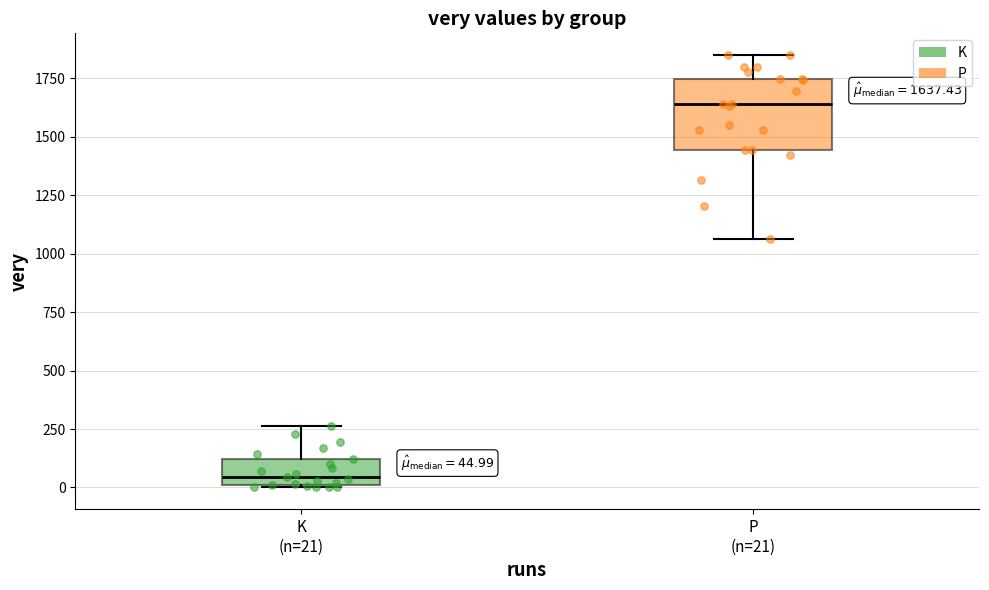

Which box's median line is the highest?

P (n=21)